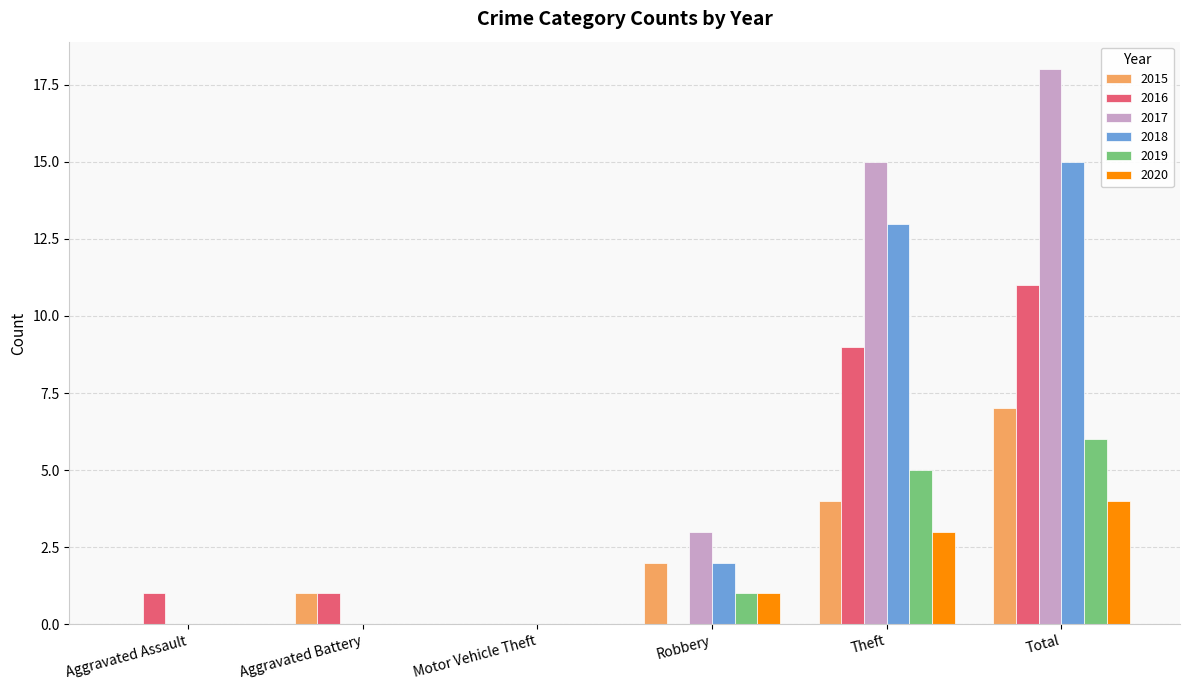

At which category is the sum across all series the highest?

Total